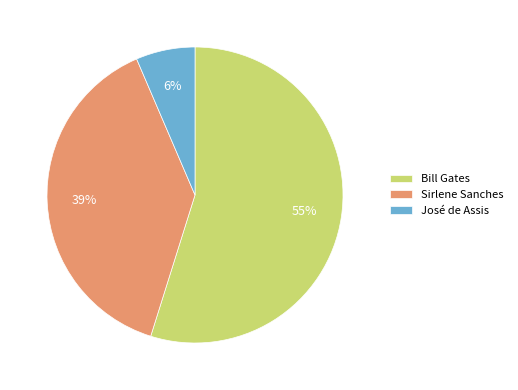

Between Bill Gates and Sirlene Sanches, which is larger?

Bill Gates